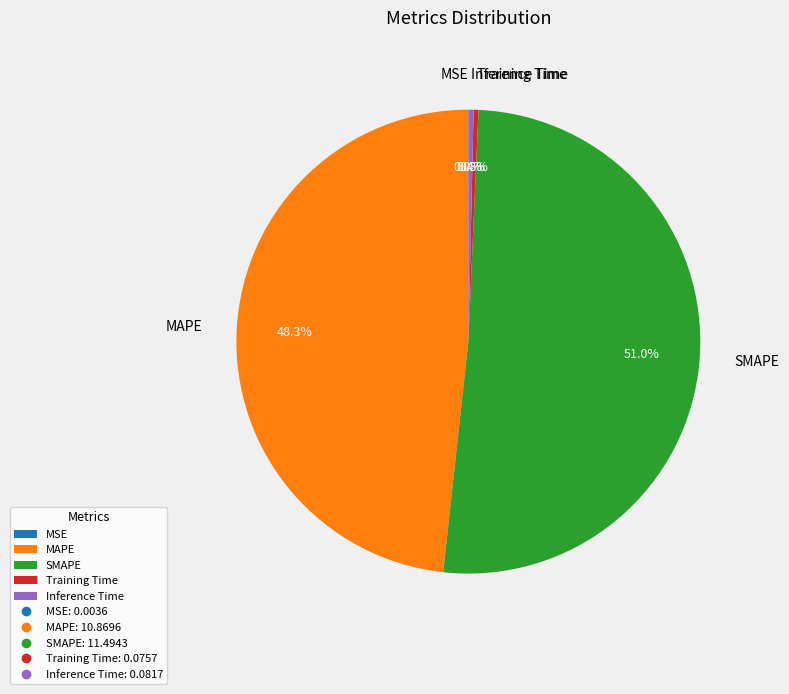

What is the total percentage of Inference Time and Training Time?

0.7%